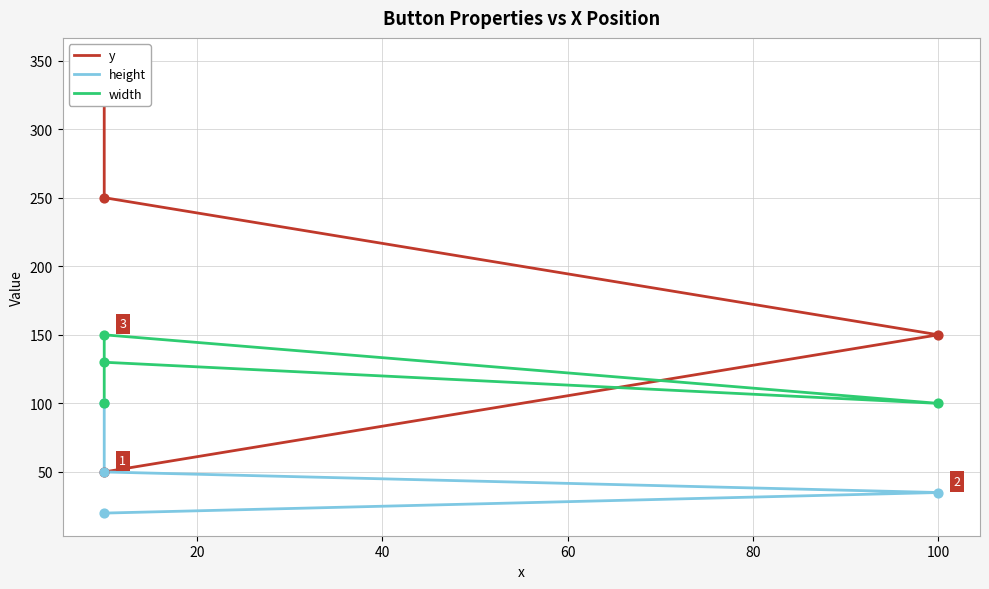

Which series reaches the maximum Y coordinate?

y